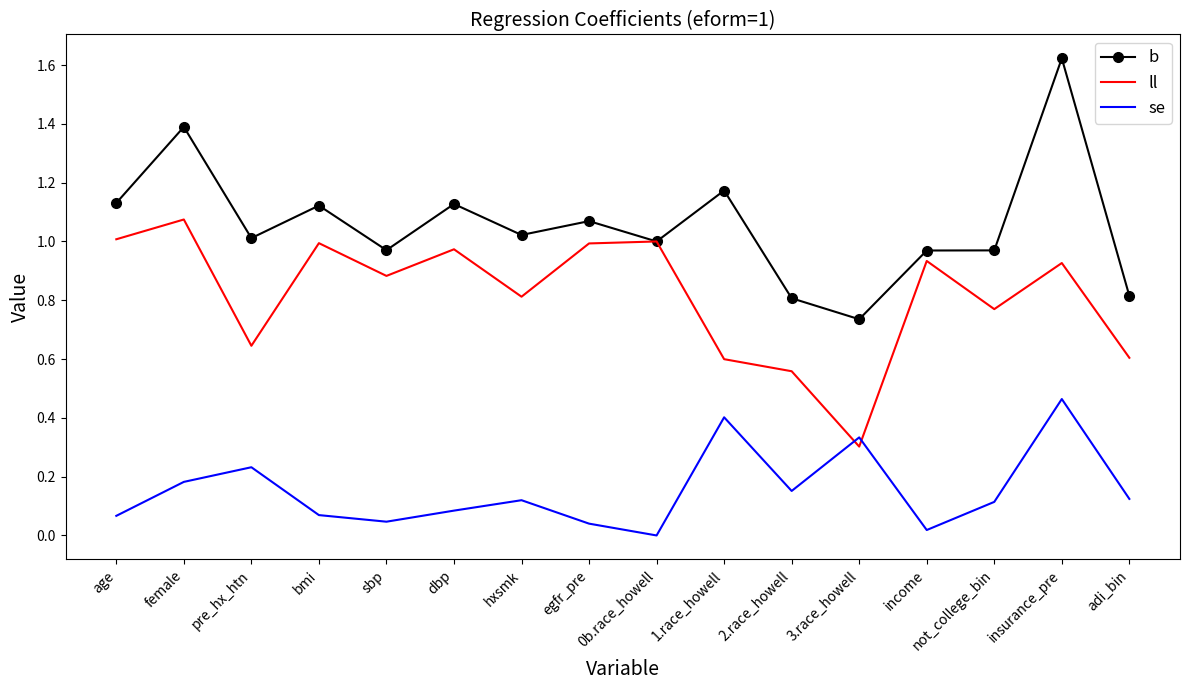

At age, list the series in order from smallest to largest.

se, ll, b